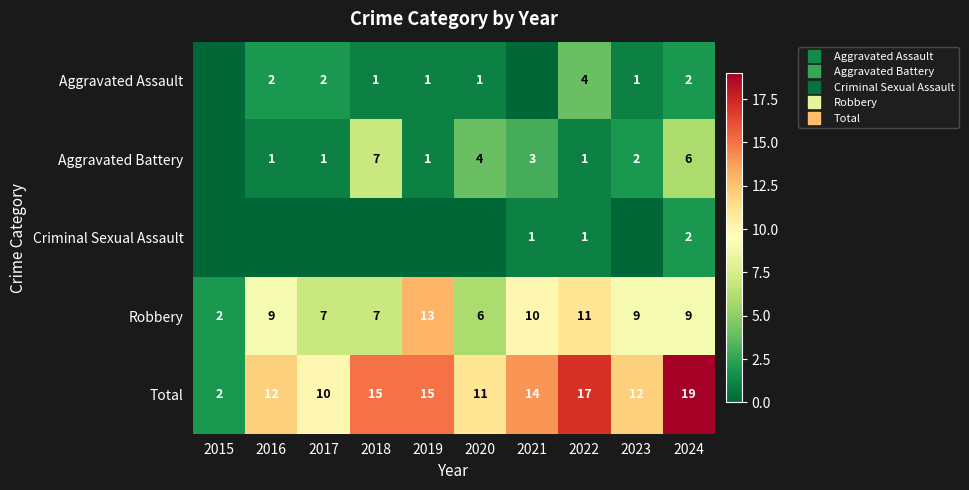

What is the maximum value for Aggravated Battery?

7